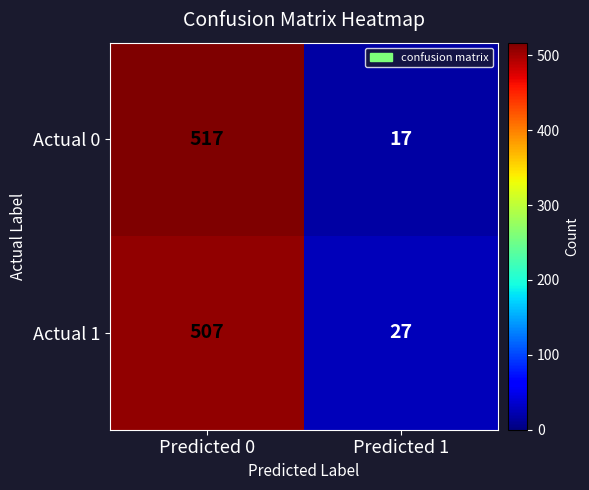

At which category is the sum across all series the highest?

Predicted 0